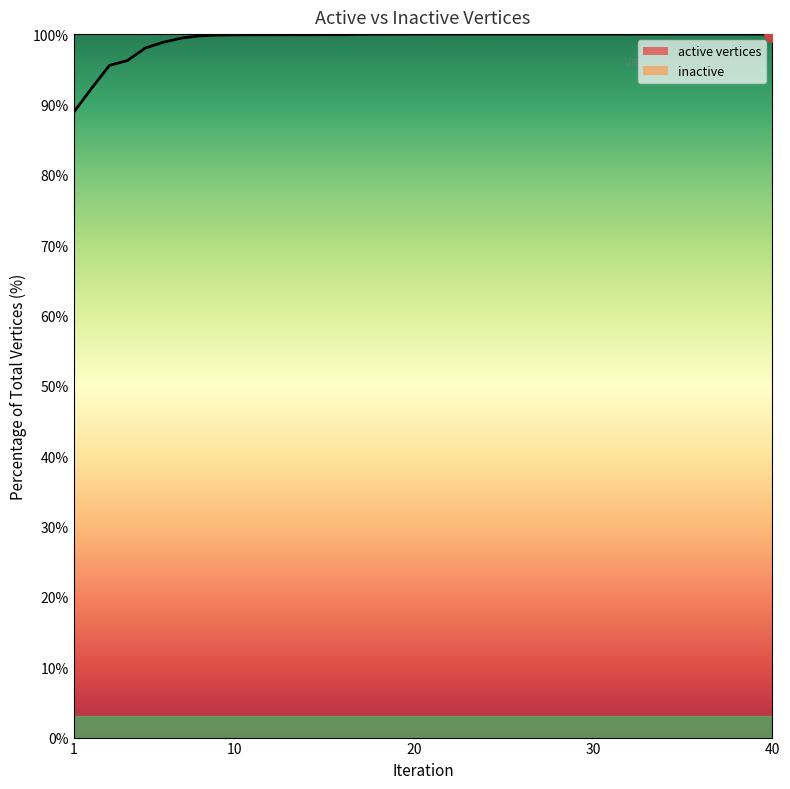

Approximately how many times larger is the value at 2 compared to 11?

0.9